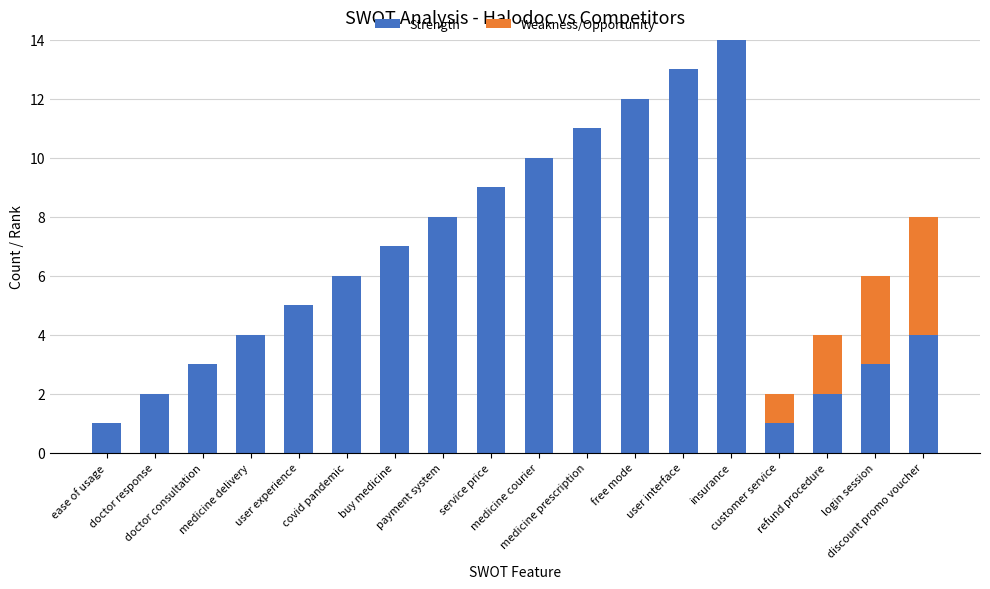

What is the sum of all Strength values?

115